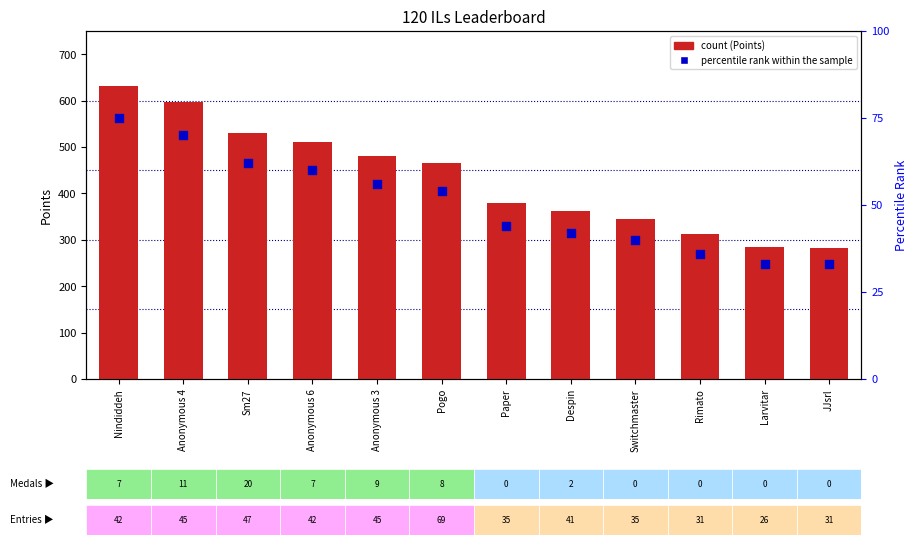

What are all the series names shown in the legend?

Points, Percentile rank within the sample